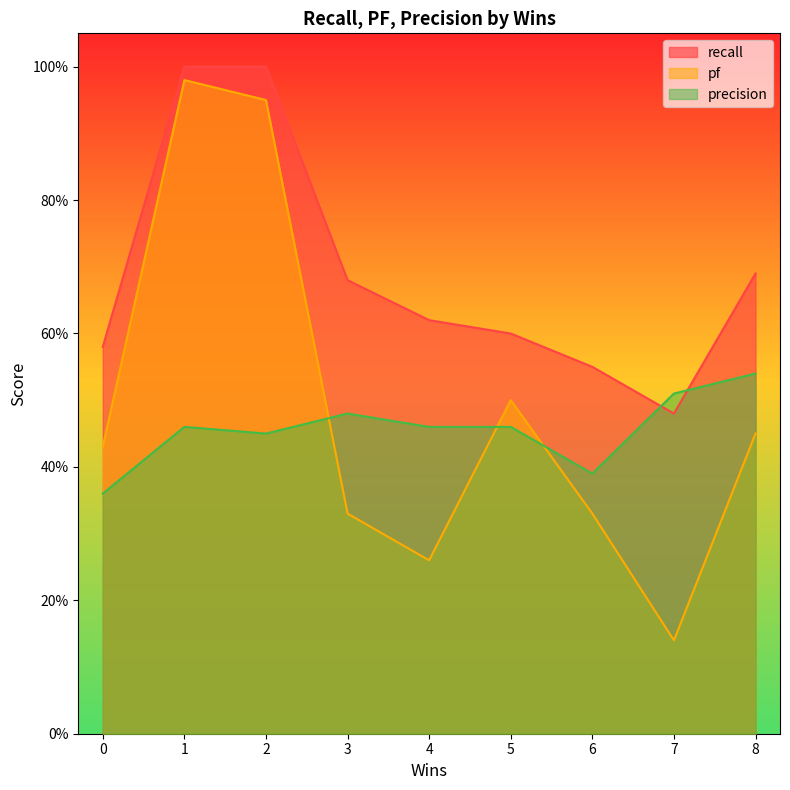

Which series has the widest spread of values?

pf